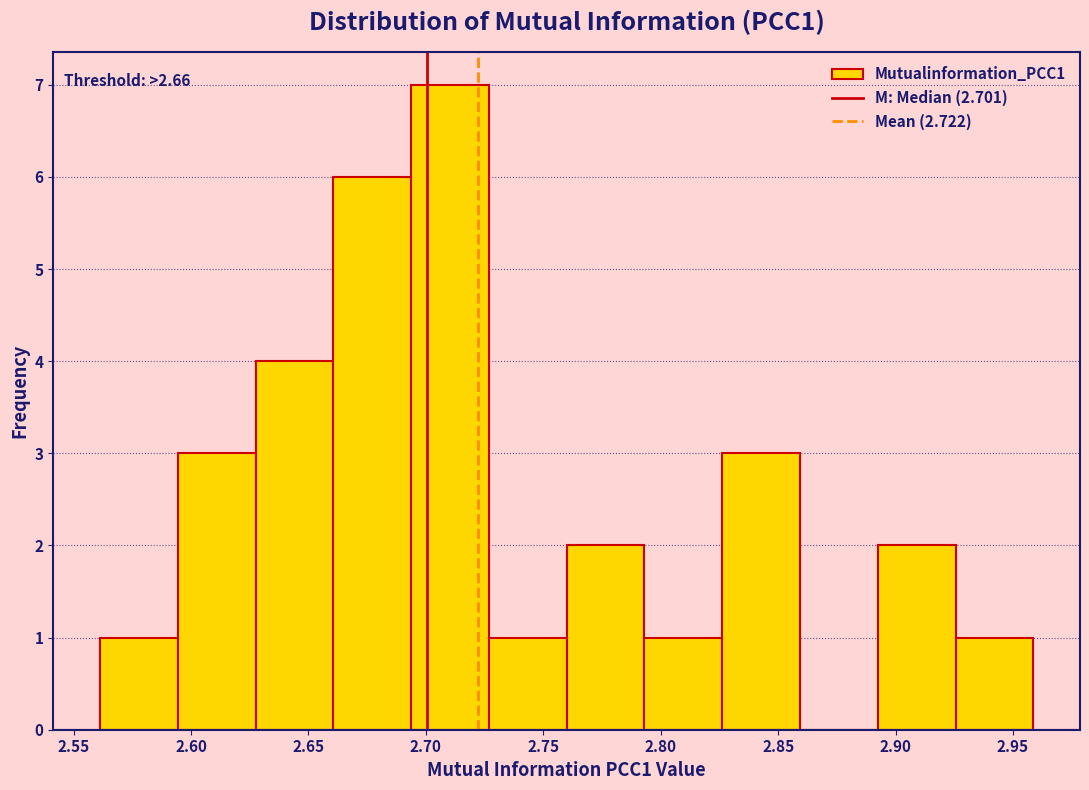

Over which range of the x-axis is the bar tallest?

2.695 to 2.725